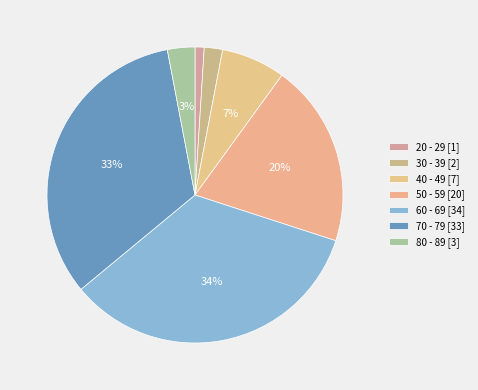

How many segments does this pie chart have?

7